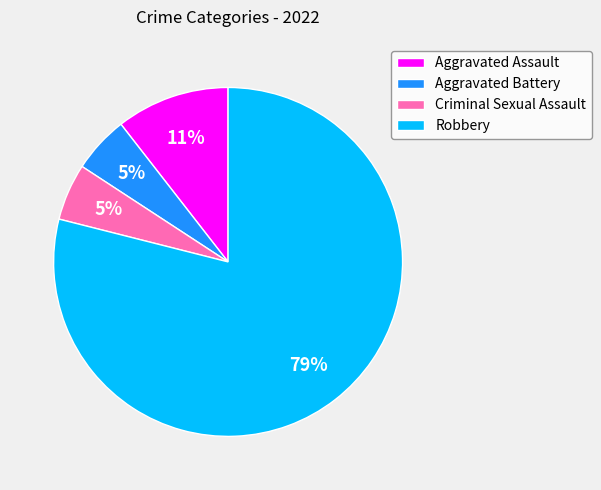

Does Robbery represent more than half of the total?

Yes